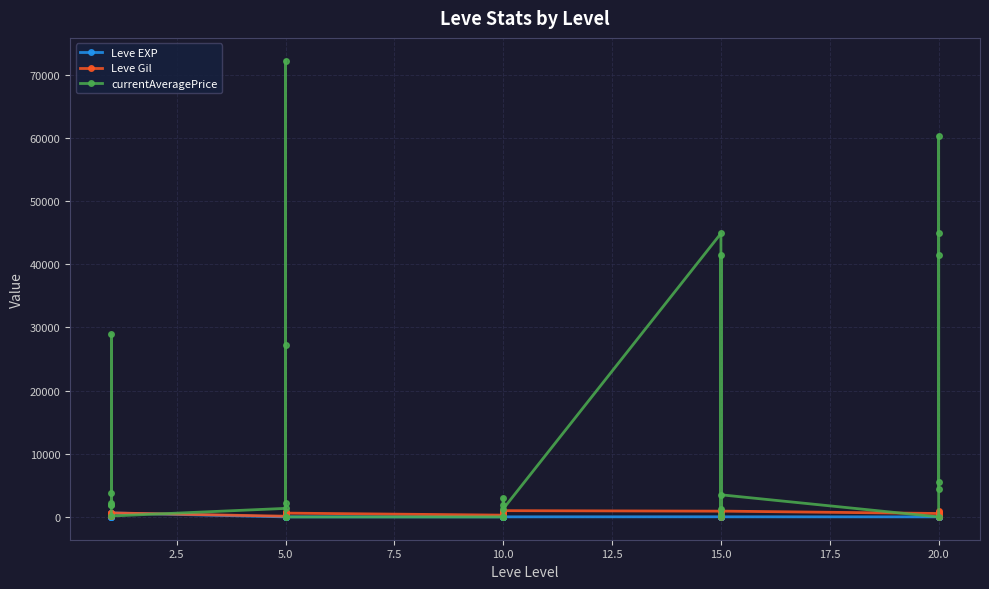

How many times do Leve Gil and currentAveragePrice cross each other?

12